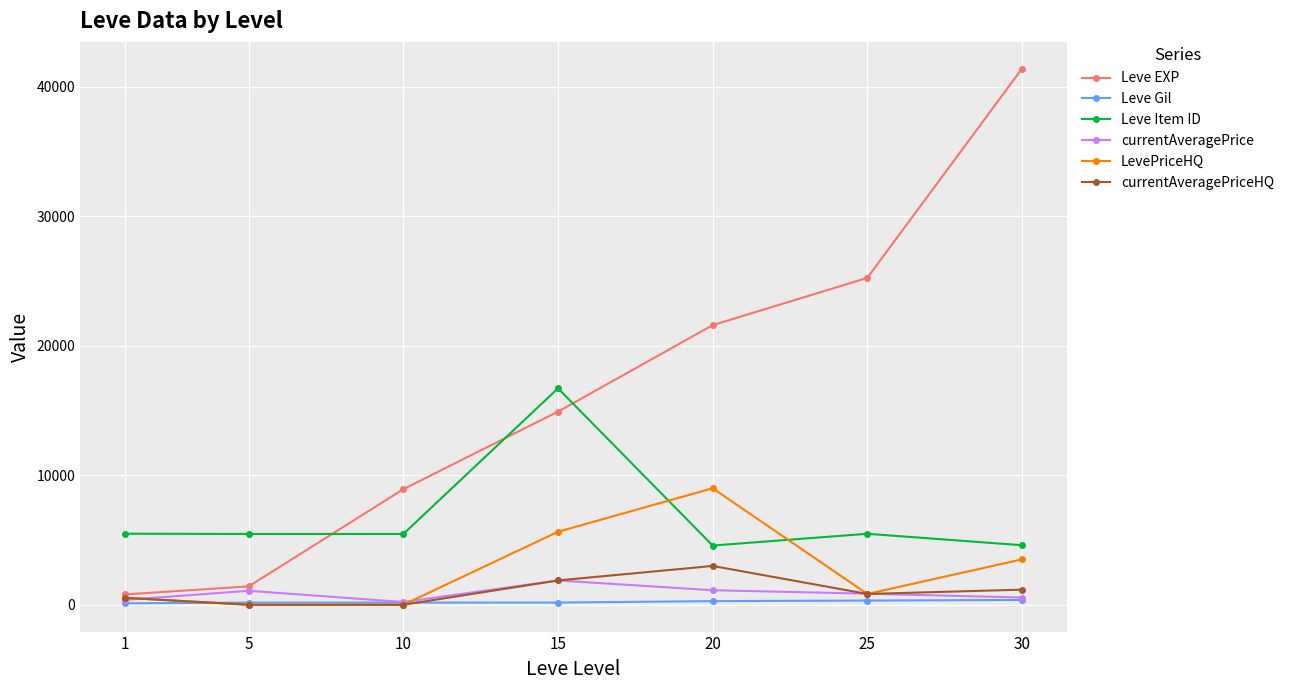

Count the number of categories in the chart.

7